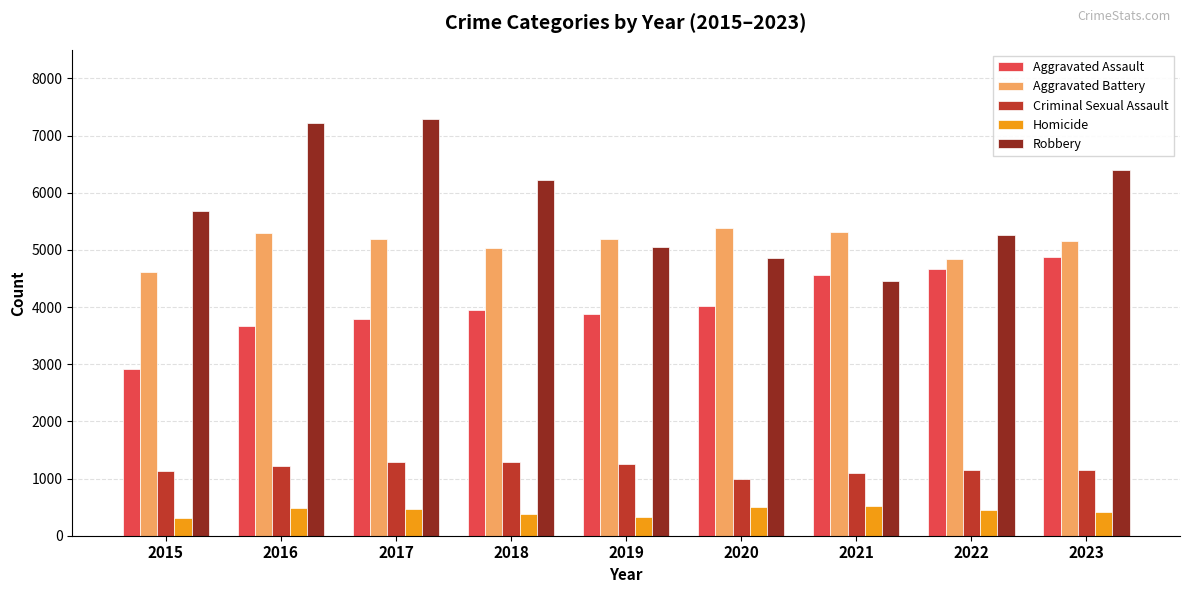

What are all the series names shown in the legend?

Aggravated Assault, Aggravated Battery, Criminal Sexual Assault, Homicide, Robbery